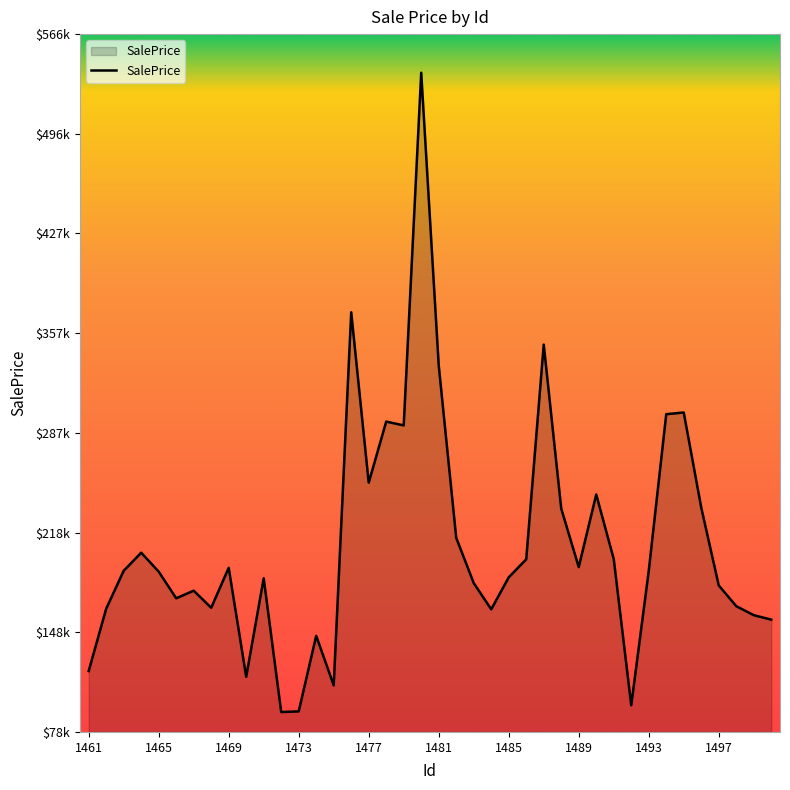

What is the value of the 36th point from the left?

235671.1